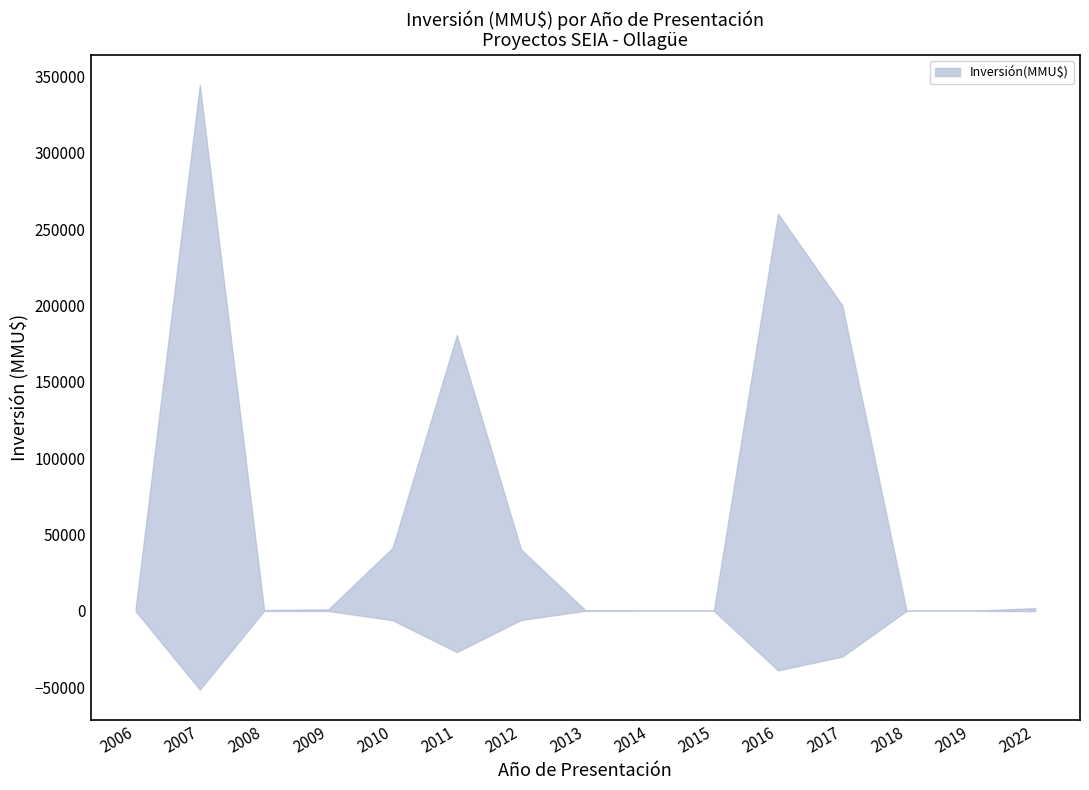

List the labels in order of value, largest first.

2007, 2016, 2017, 2011, 2010, 2012, 2022, 2006, 2009, 2008, 2013, 2018, 2019, 2014, 2015